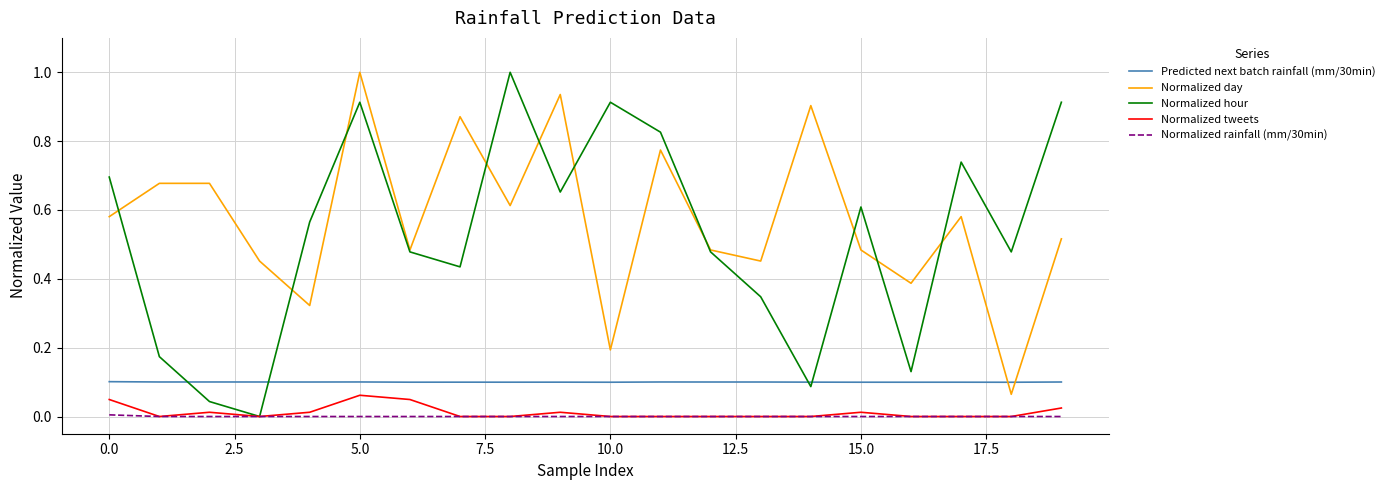

Which series has the largest total across all categories?

Normalized day